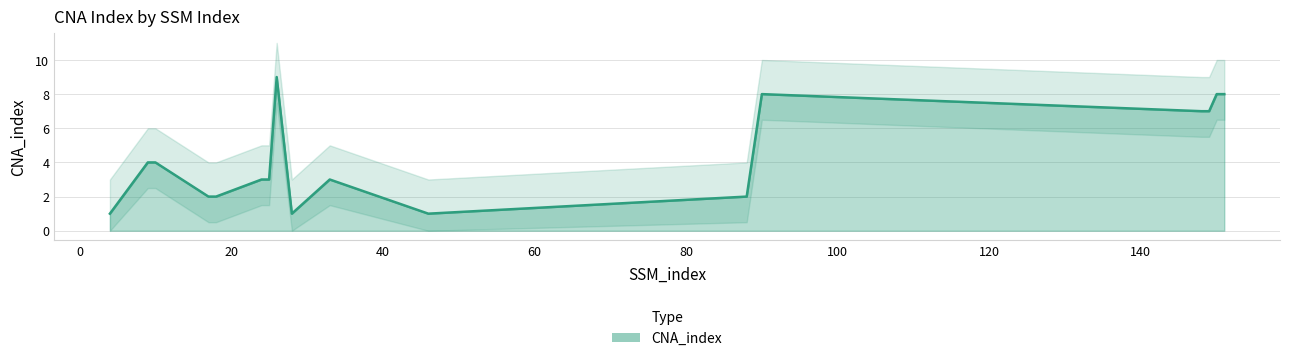

Rank the categories by value from lowest to highest.

4, 28, 46, 17, 18, 88, 24, 25, 33, 9, 10, 148, 149, 90, 150, 151, 26